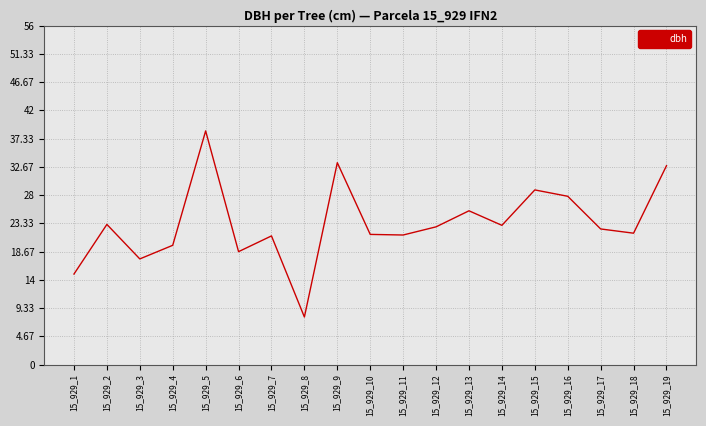

Where is the first local minimum?

15_929_3